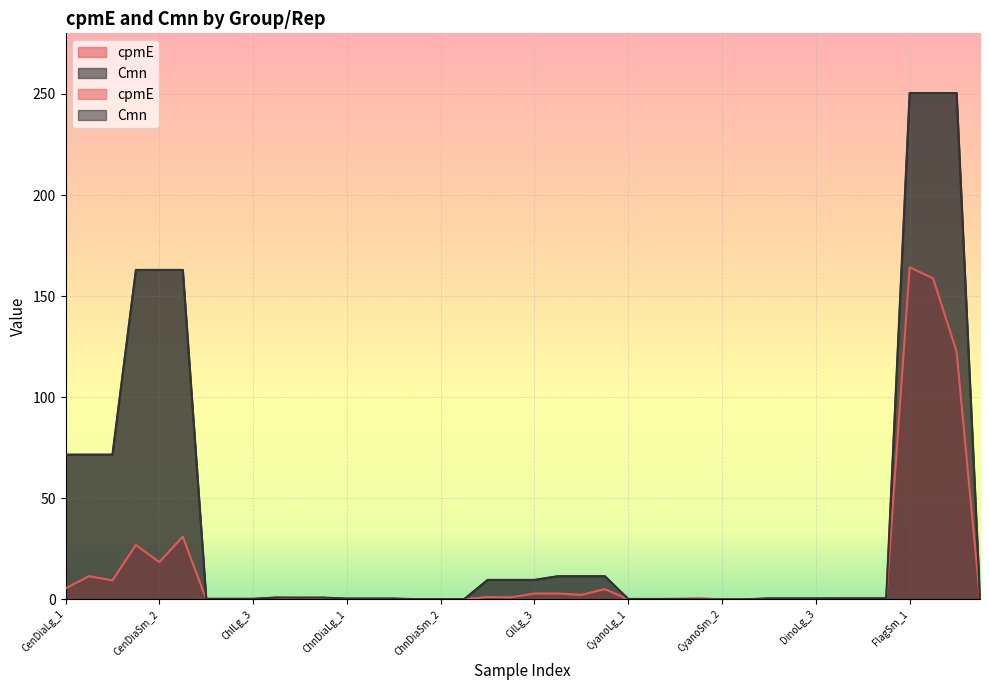

Reading left to right, transcribe all the data shown in this chart.

cpmE: 5.4	11.4	9.4	26.9	18.4	31.0	0.0	0.0	0.0	1.0	0.0	0.7	0.0	0.0	0.1	0.0	0.0	0.0	1.1	1.0	2.8	2.9	2.2	5.0	0.0	0.0	0.2	0.5	0.0	0.0	0.0	0.0	0.0	0.0	0.0	0.0	164.3	158.8	122.6	0.0
Cmn: 71.6	71.6	71.6	163.0	163.0	163.0	0.2	0.2	0.2	0.8	0.8	0.8	0.4	0.4	0.4	0.1	0.1	0.1	9.6	9.6	9.6	11.4	11.4	11.4	0.2	0.2	0.2	0.0	0.0	0.0	0.4	0.4	0.4	0.5	0.5	0.5	250.5	250.5	250.5	0.1